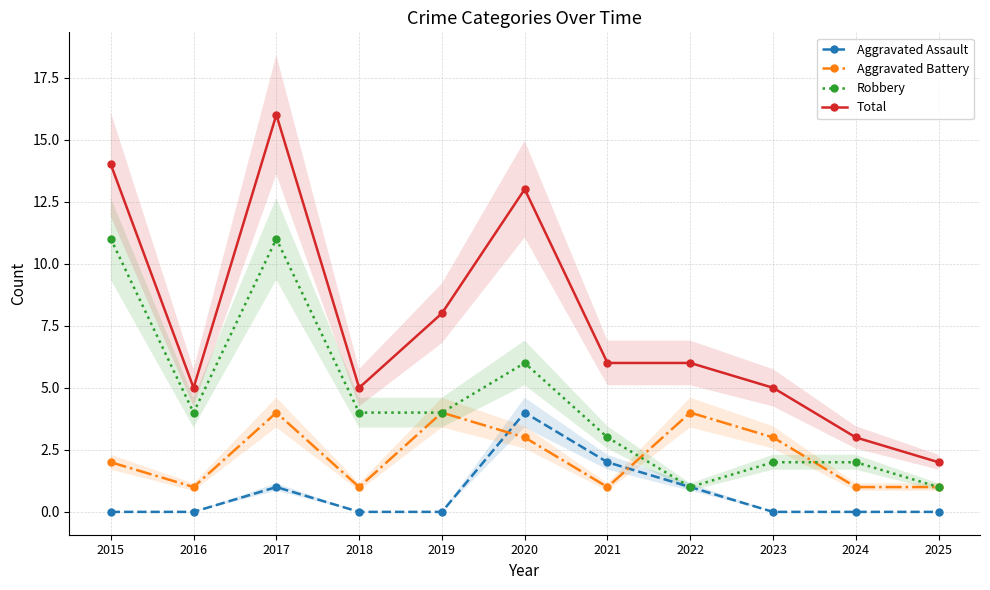

What is the value of the Robbery point at the 6th from the left?

6